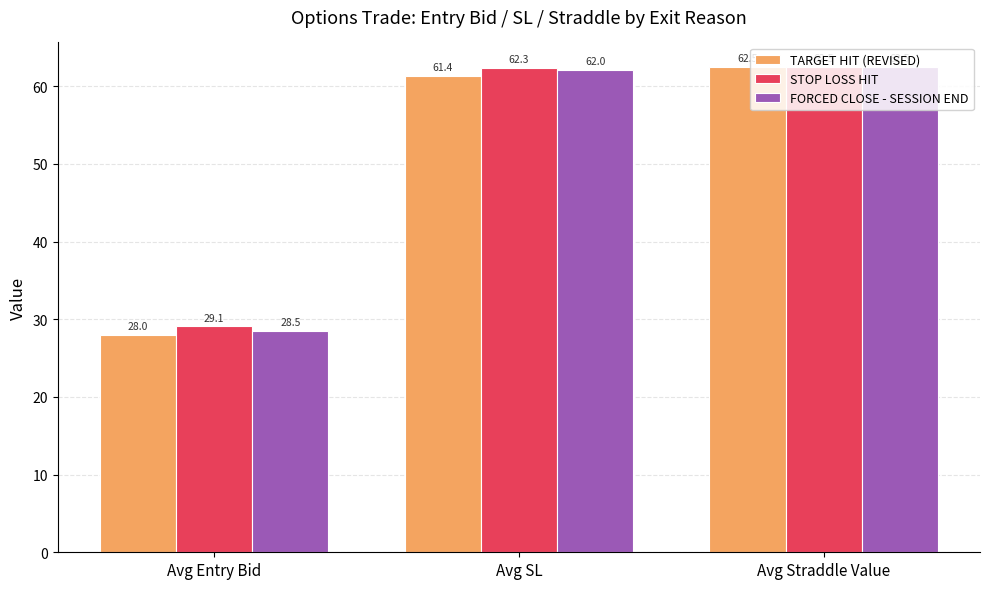

What is the sum of the FORCED CLOSE - SESSION END values at Avg Straddle Value and Avg SL?

124.5